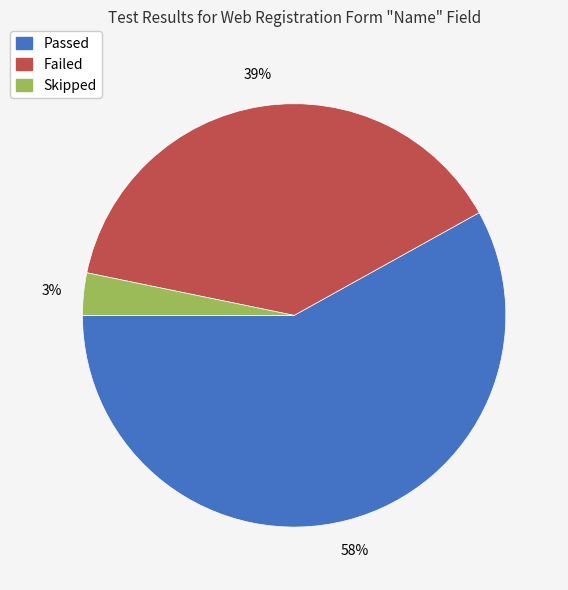

To the nearest percent, what is the average slice percentage?

33%